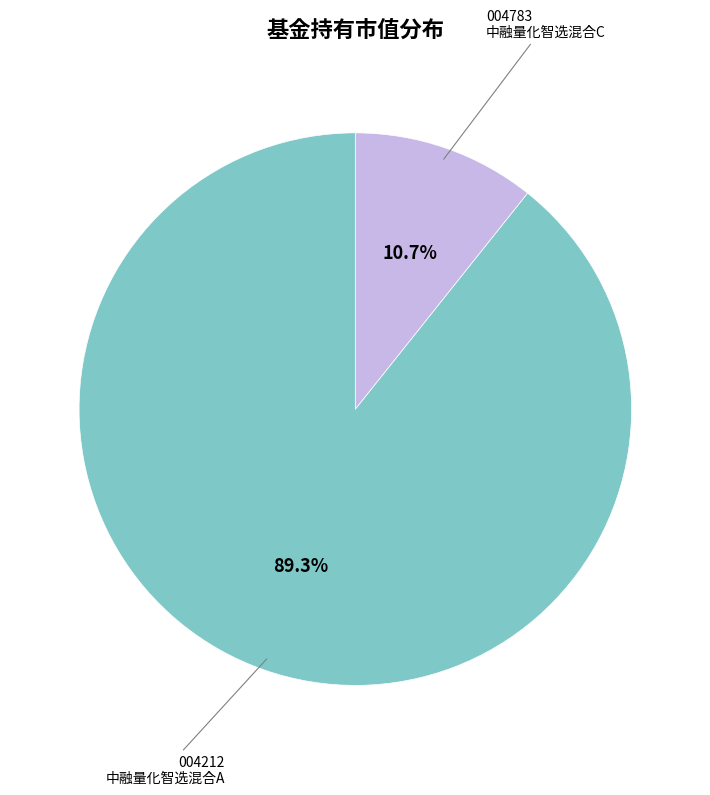

Does any single category account for the majority?

Yes